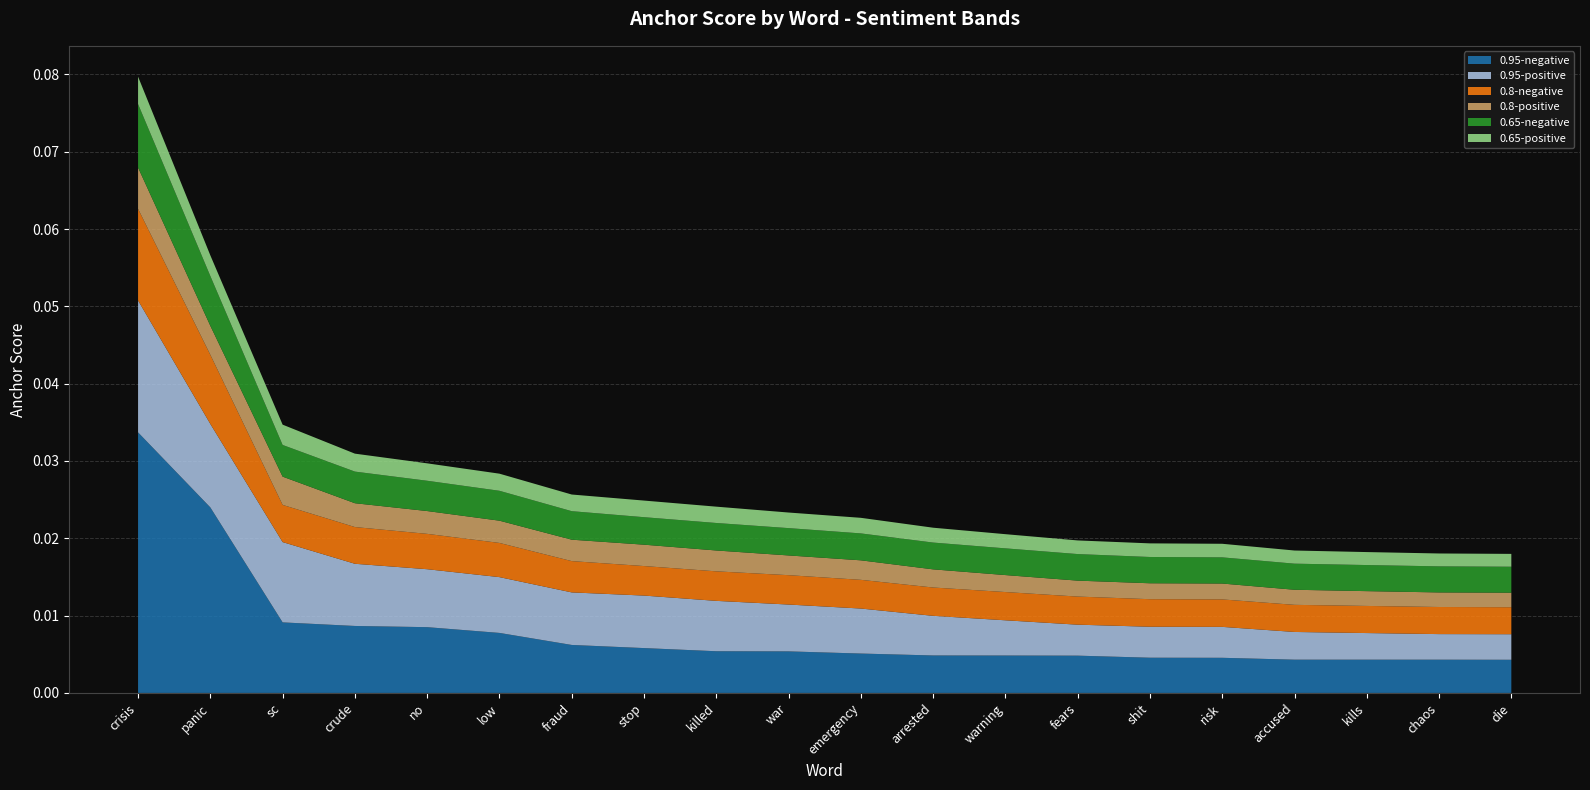

At which category is the sum across all series the highest?

crisis